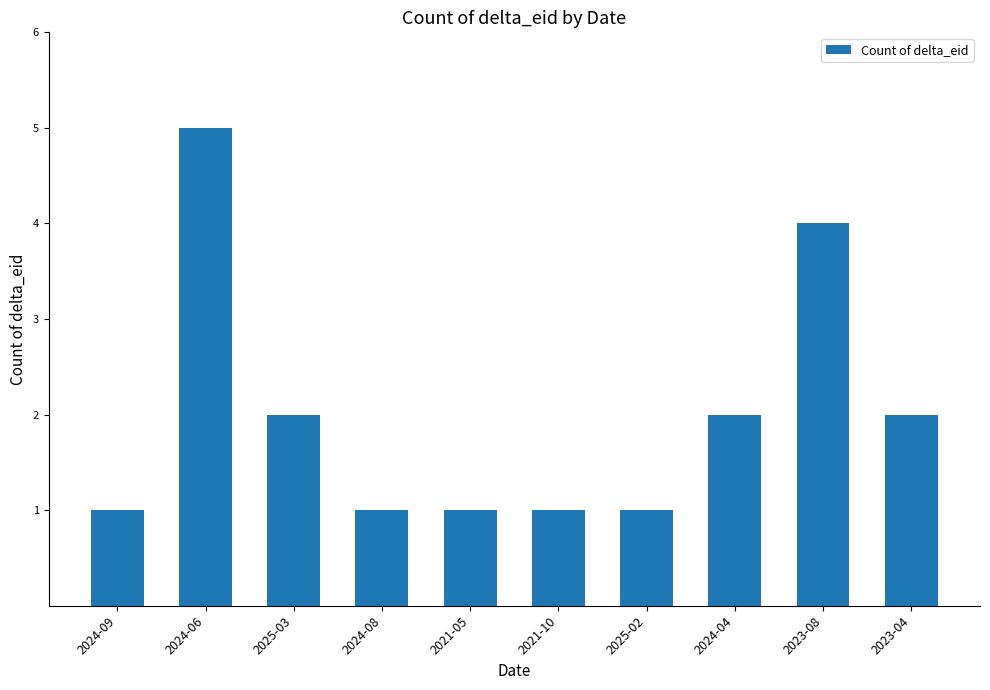

What is the ratio of the value at 2024-06 to the value at 2024-08?

5.0